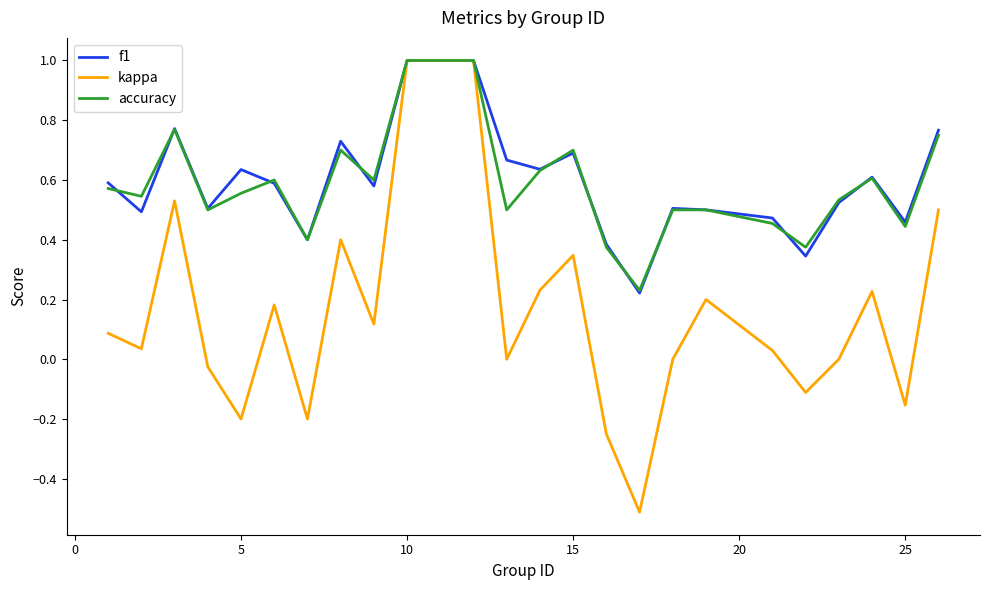

What is the smallest value displayed?

-0.5